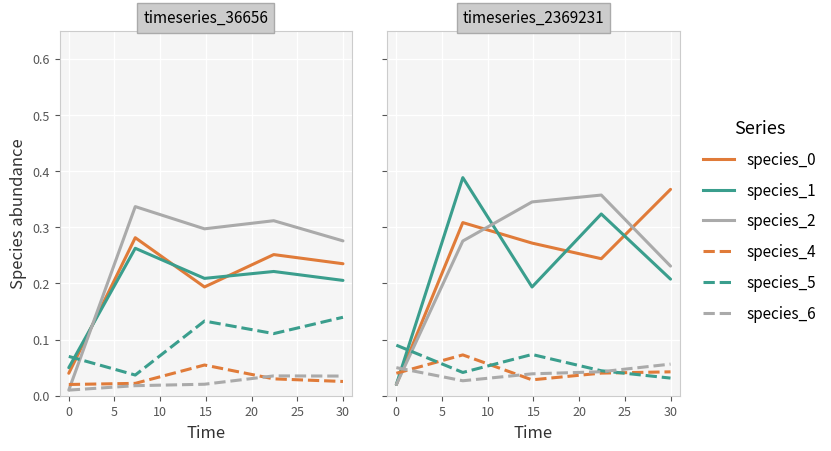

Which series has the largest total across all categories?

species_2